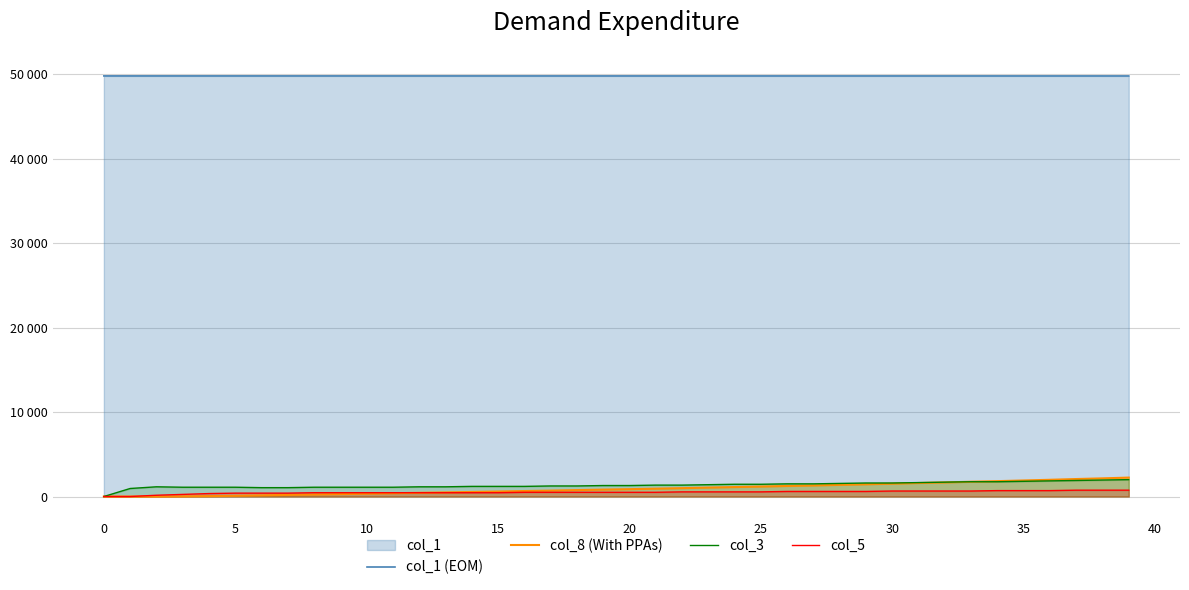

Does the chart have visible grid lines?

Yes